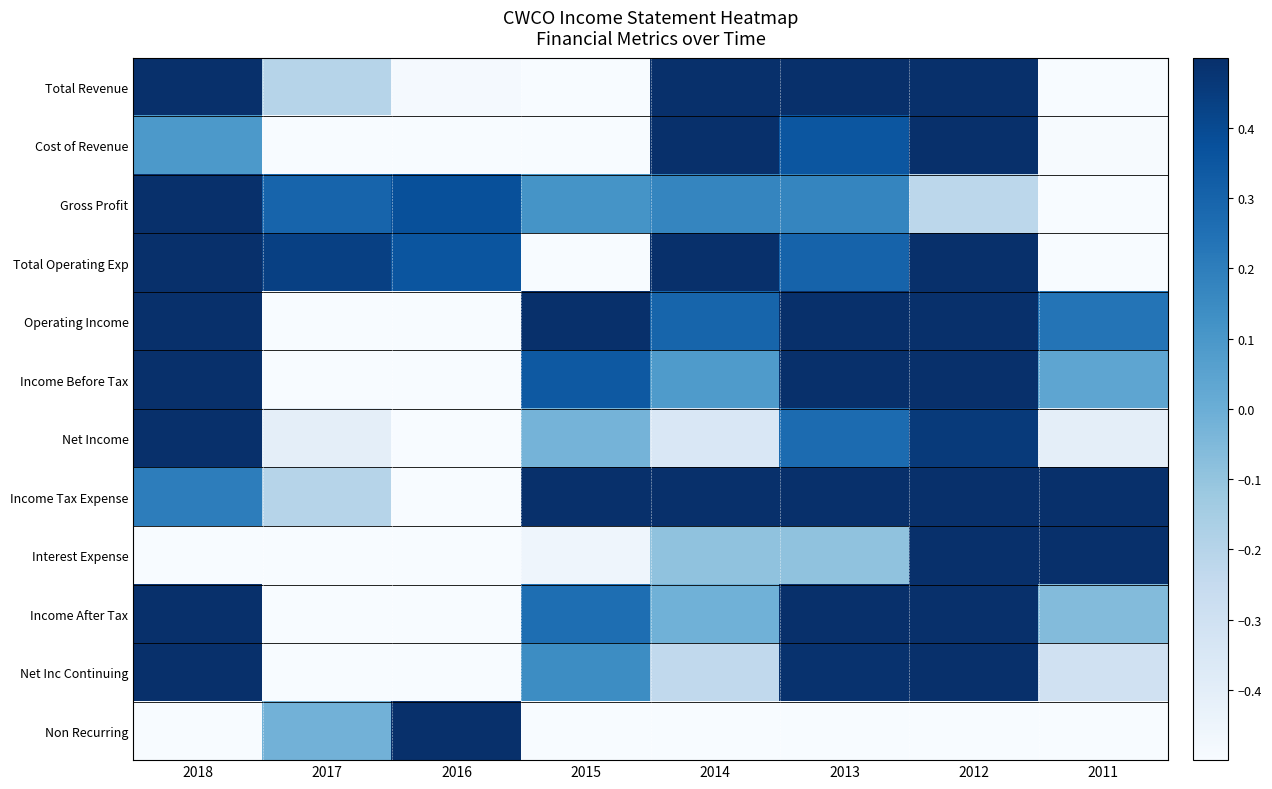

Which has a higher value, 2012 or 2013?

2012